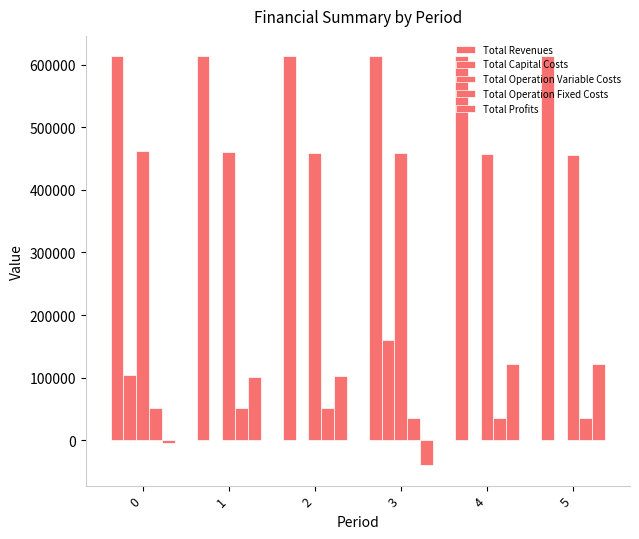

At 3, list the series in order from largest to smallest.

Total Revenues, Total Operation Variable Costs, Total Capital Costs, Total Operation Fixed Costs, Total Profits